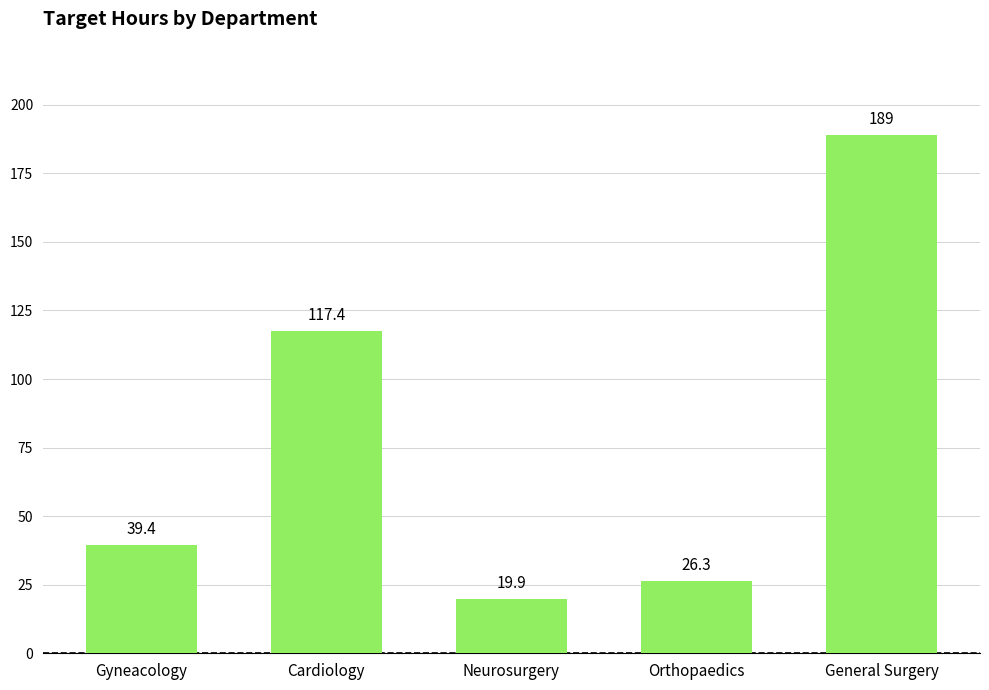

Reading left to right, list all the values displayed in this chart.

39.4	117.4	19.9	26.3	189.0